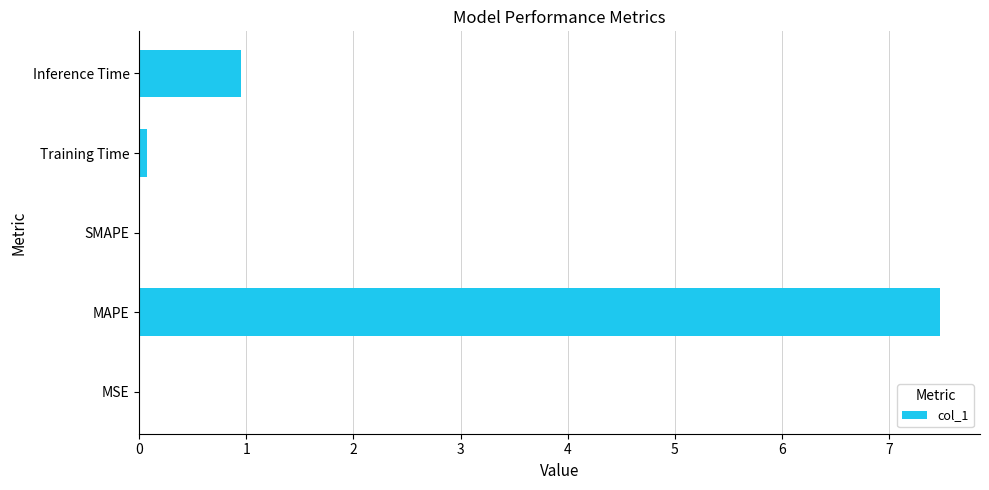

How many distinct data groups are displayed?

1